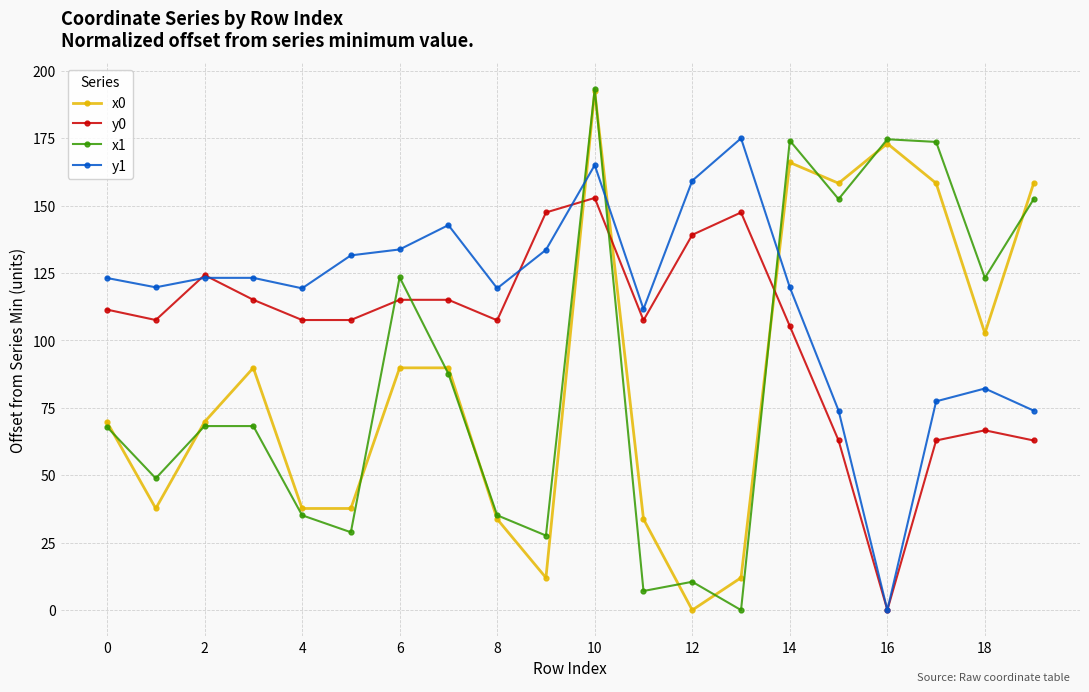

At how many categories does at least one series exceed 45?

20